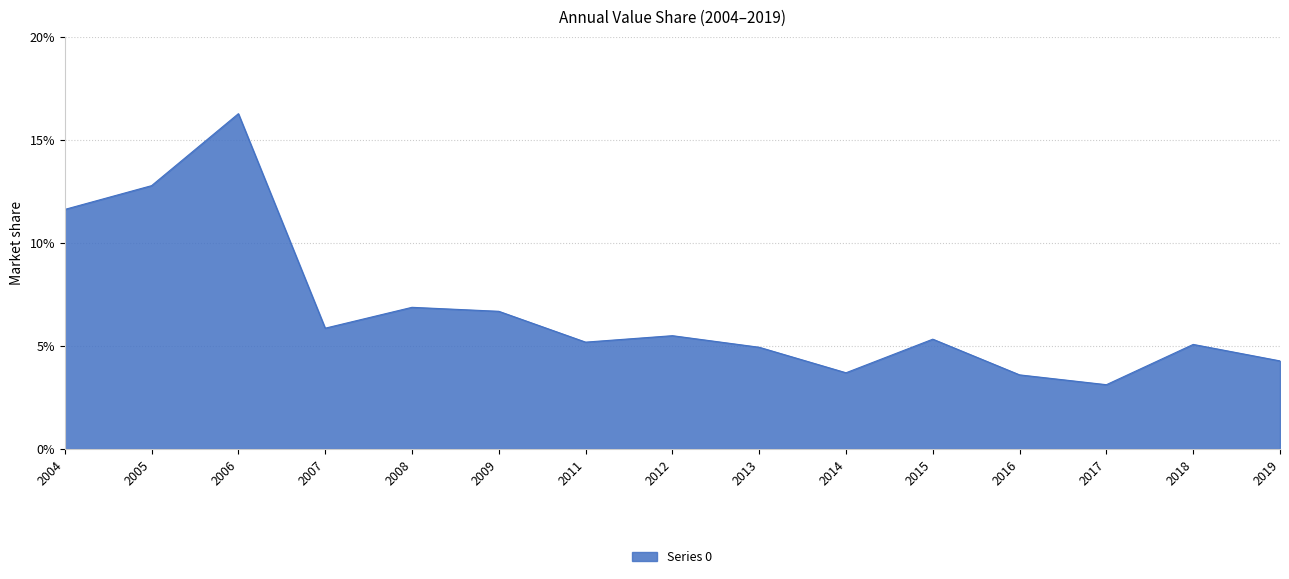

Rank the categories by value from highest to lowest.

2006, 2005, 2004, 2008, 2009, 2007, 2012, 2015, 2011, 2018, 2013, 2019, 2014, 2016, 2017